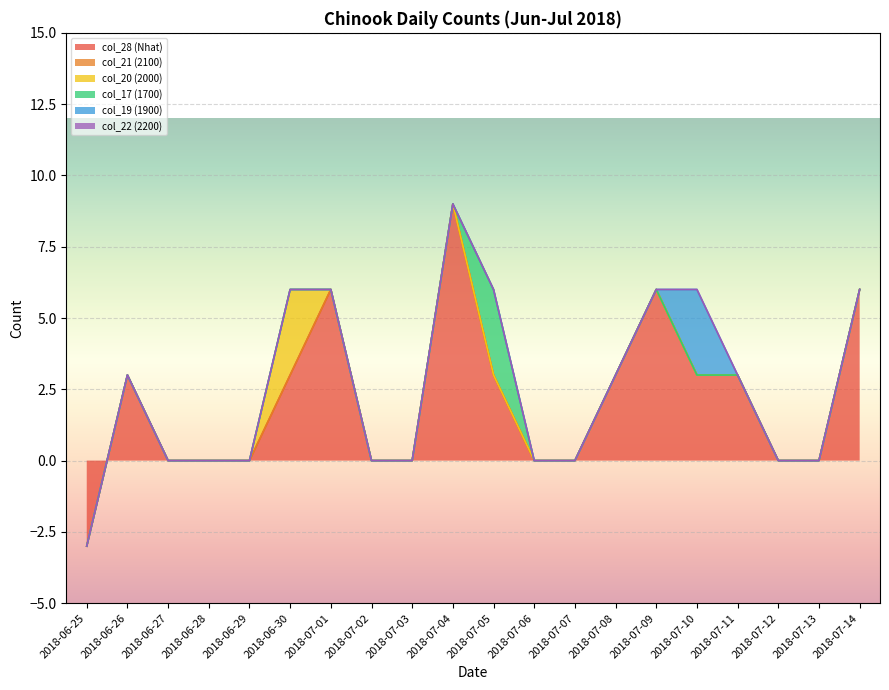

How many lines are shown in the chart?

6